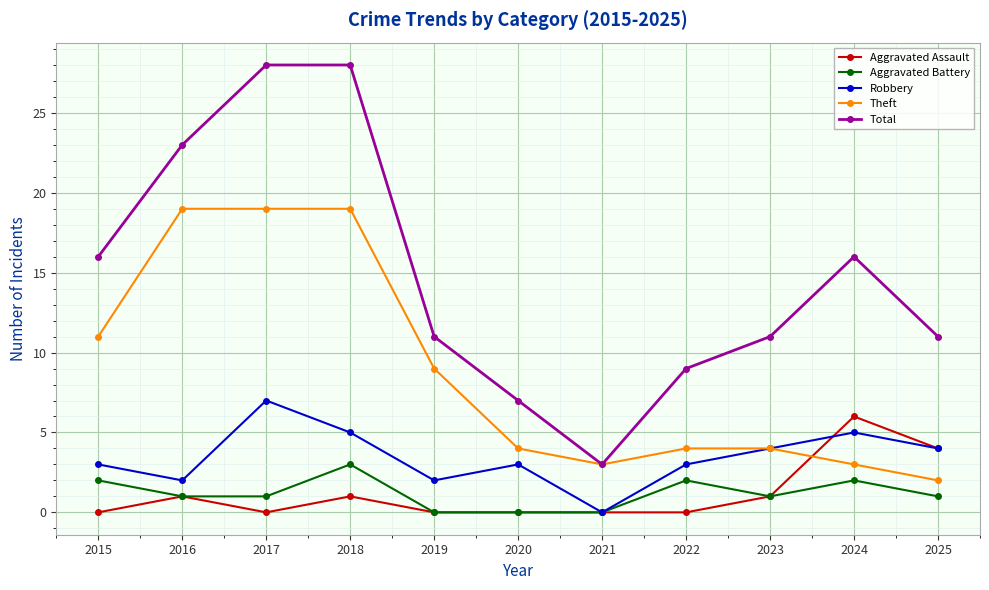

The value of Aggravated Assault at 2020 is 0. True or false?

True